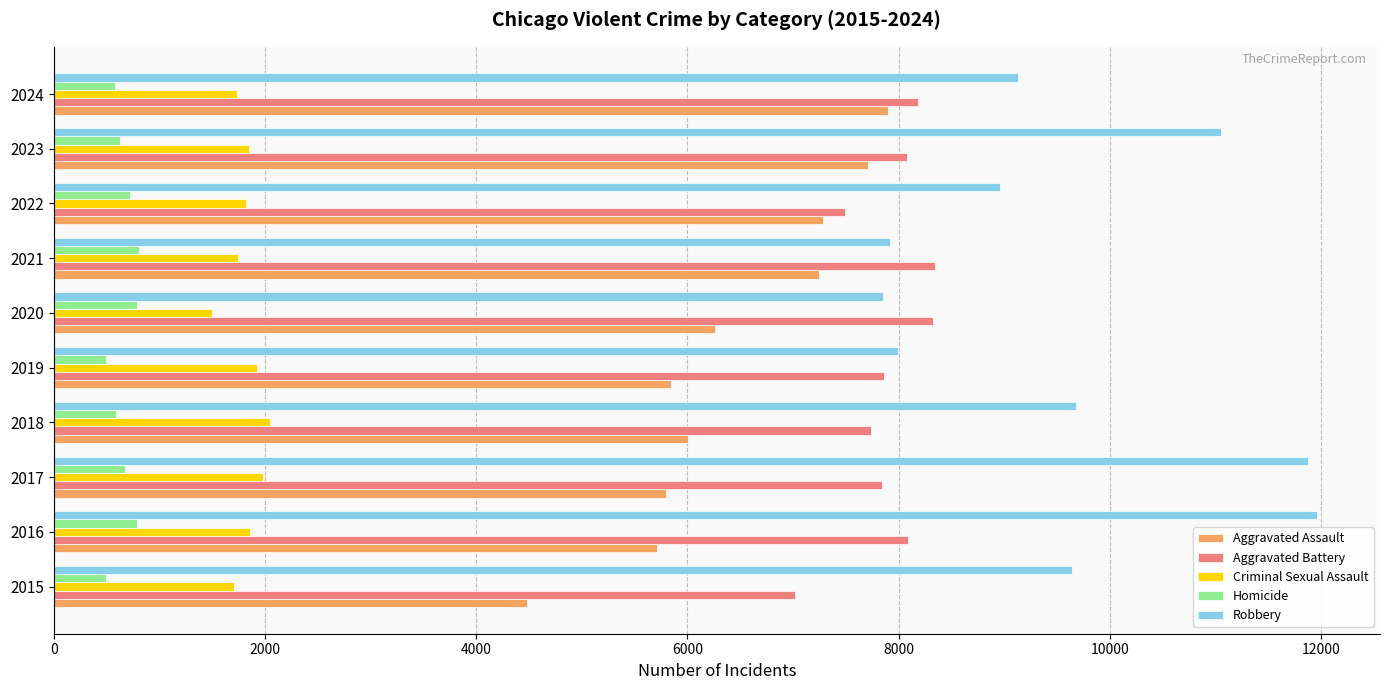

List the series in order of their peak value, highest first.

Robbery, Aggravated Battery, Aggravated Assault, Criminal Sexual Assault, Homicide